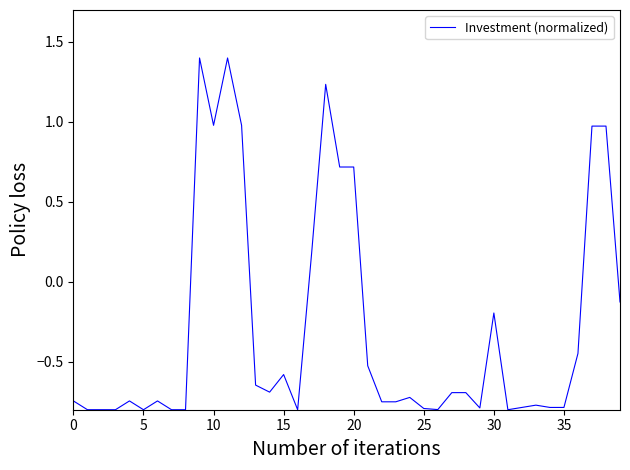

How many lines are shown in the chart?

1